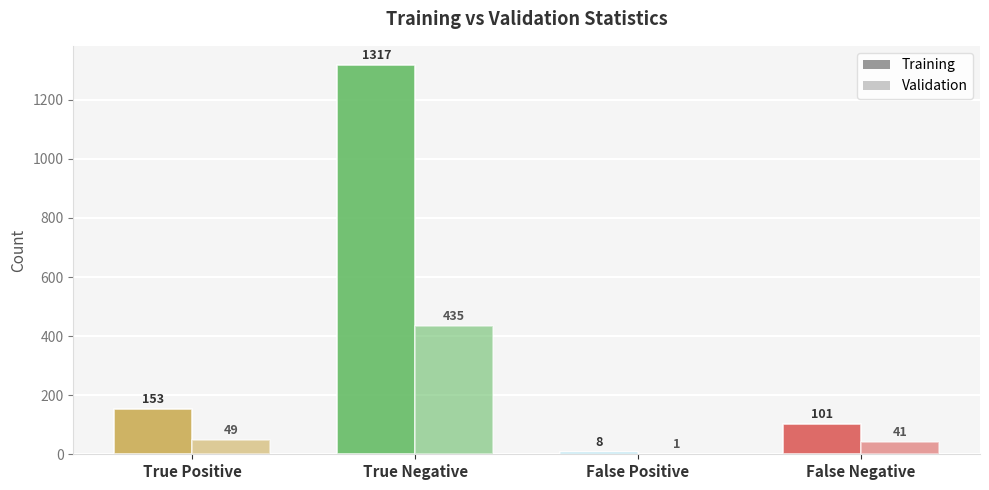

What is the minimum value shown in the chart?

1